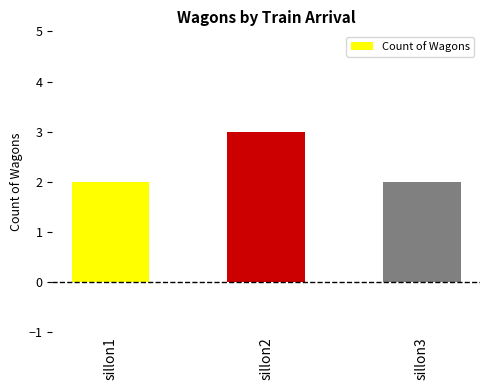

The chart shows a value of 2 at sillon1. True or false?

True